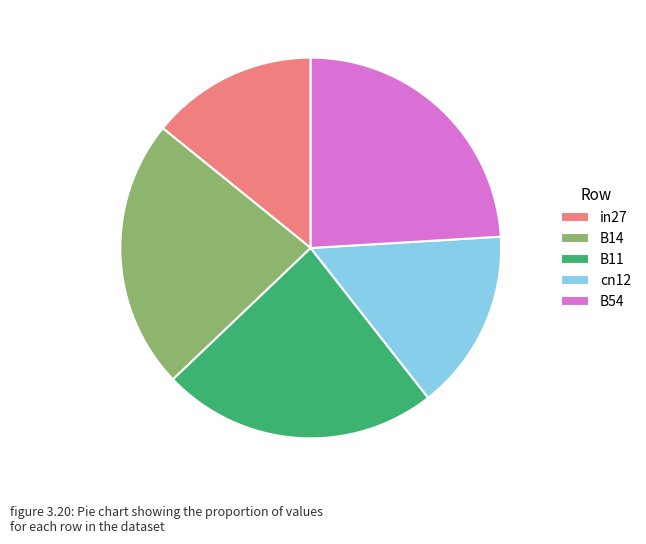

Rank the categories by value from highest to lowest.

B54, B11, B14, cn12, in27